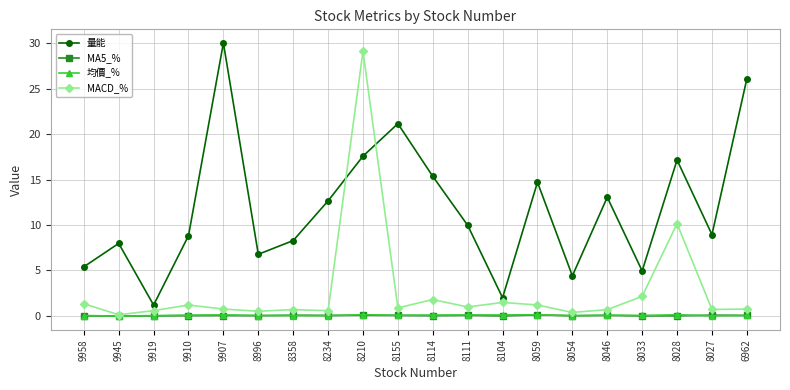

What is the maximum value shown in the chart?

30.0